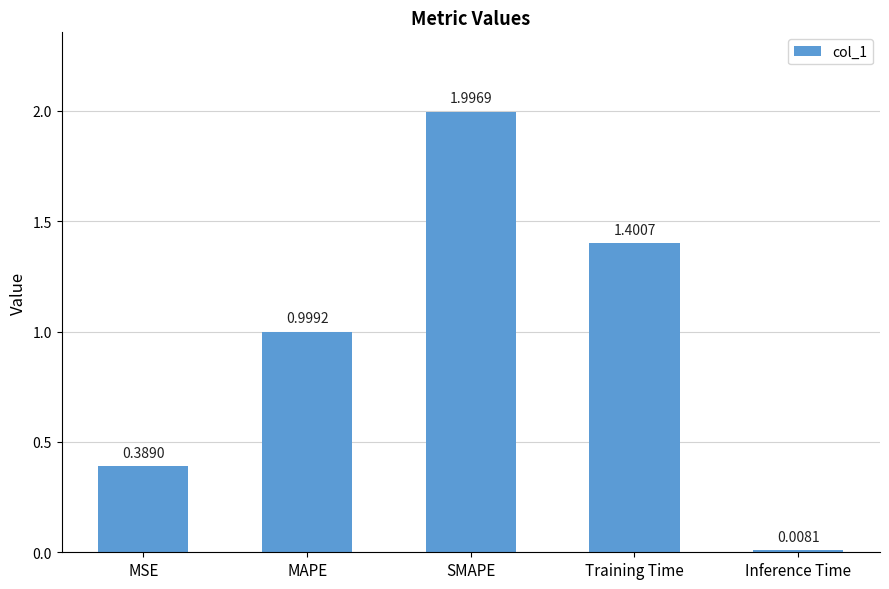

What is the change in value from MAPE to Training Time?

+0.4